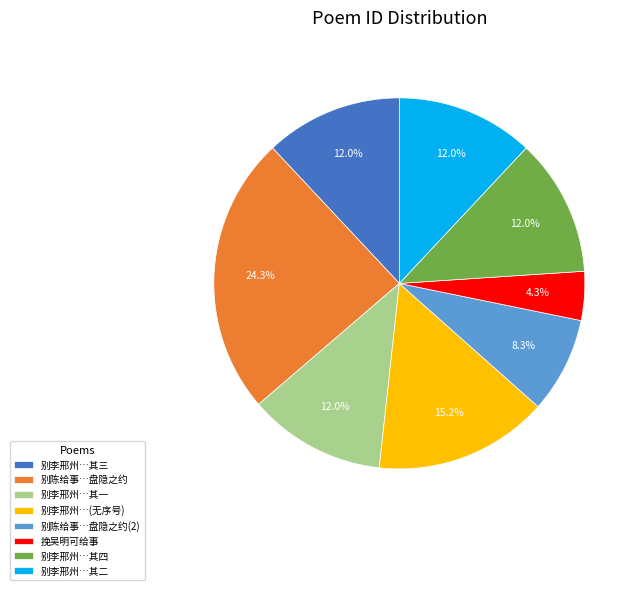

What is the largest slice in the pie chart?

别陈给事…盘隐之约